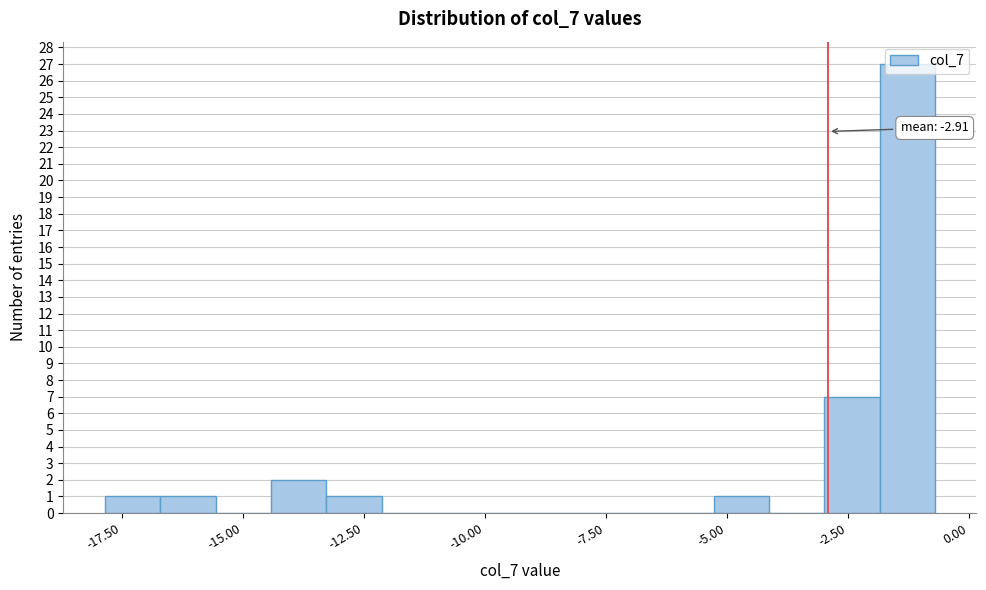

Around what value on the x-axis is the tallest bar? Give the approximate position of its centre, as read against the axis.

-1.5